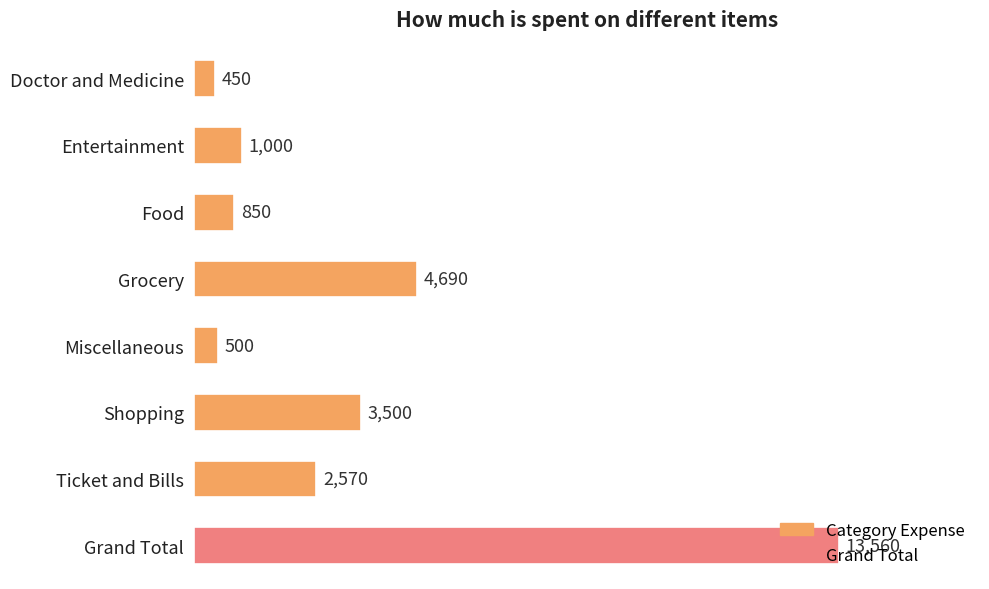

Is it true that the value at Miscellaneous is 500?

True